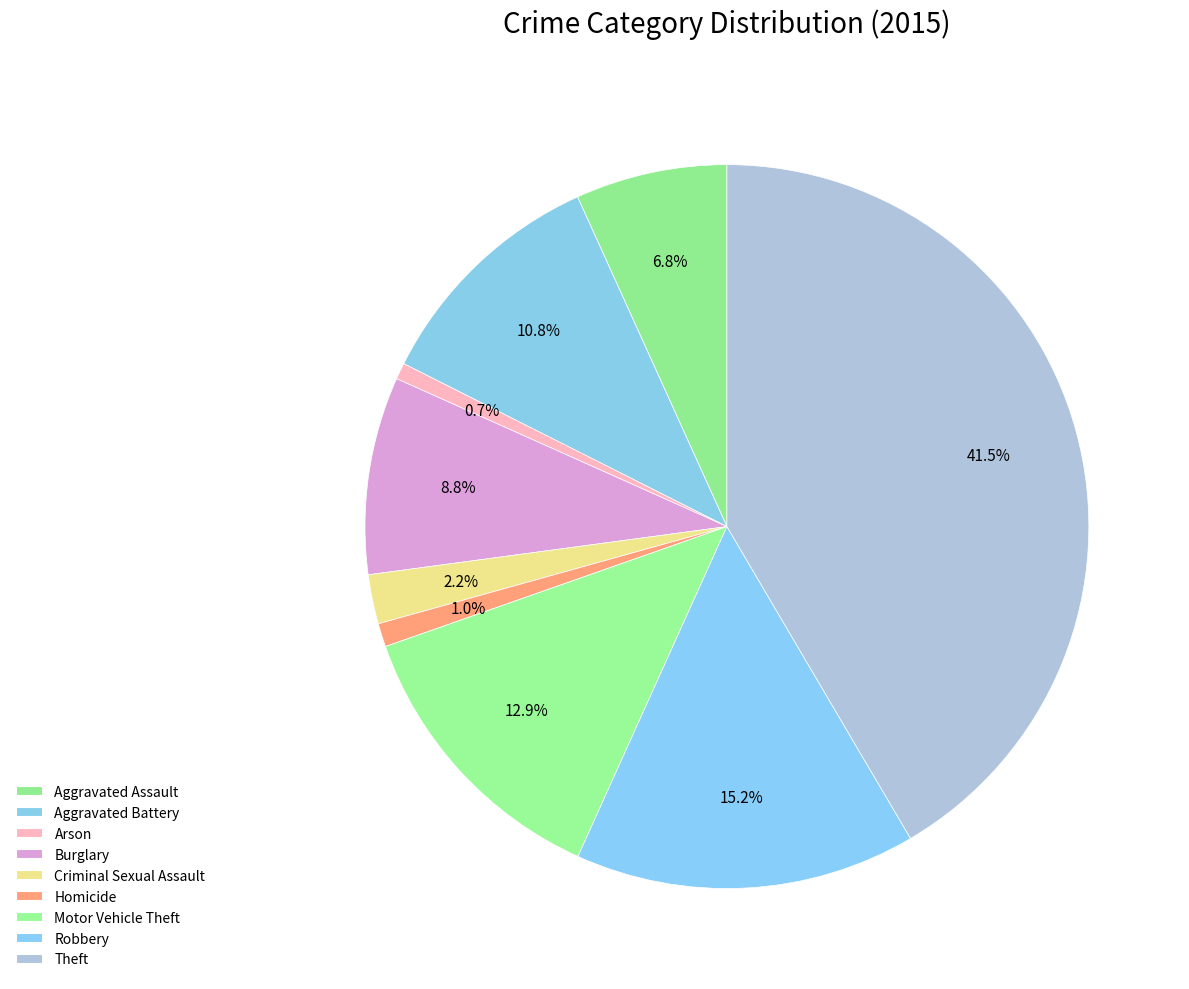

Does Arson account for over 50% of the chart?

No